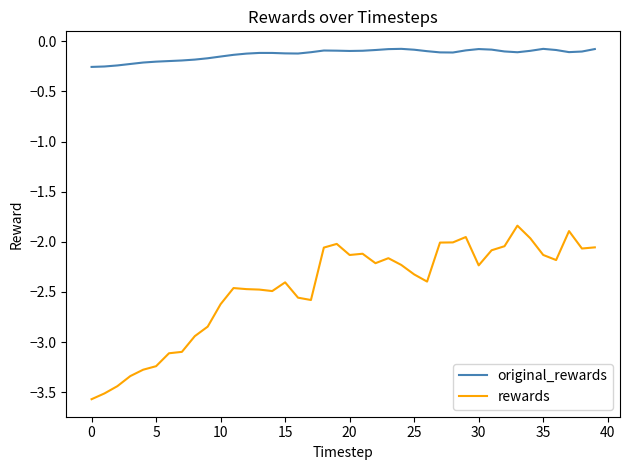

Which series has the largest total across all categories?

original_rewards